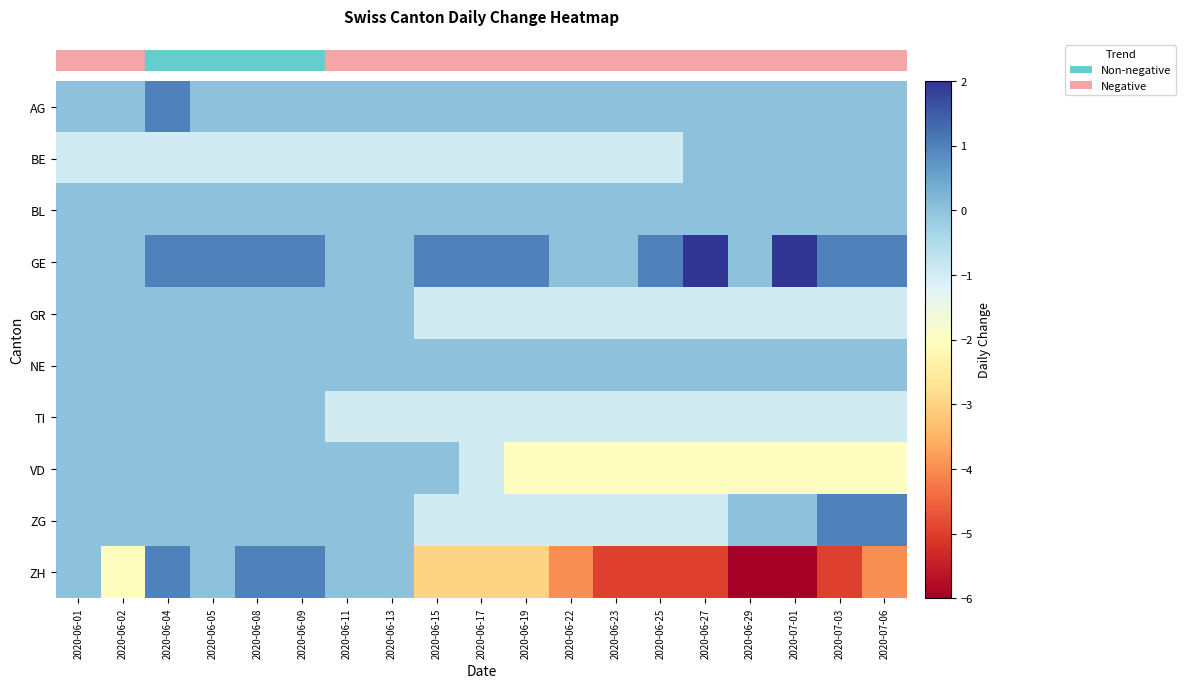

Reading left to right, what are all the values shown in this chart?

row_0: 0	0	1	0	0	0	0	0	0	0	0	0	0	0	0	0	0	0	0
row_1: -1	-1	-1	-1	-1	-1	-1	-1	-1	-1	-1	-1	-1	-1	0	0	0	0	0
row_2: 0	0	0	0	0	0	0	0	0	0	0	0	0	0	0	0	0	0	0
row_3: 0	0	1	1	1	1	0	0	1	1	1	0	0	1	2	0	2	1	1
row_4: 0	0	0	0	0	0	0	0	-1	-1	-1	-1	-1	-1	-1	-1	-1	-1	-1
row_5: 0	0	0	0	0	0	0	0	0	0	0	0	0	0	0	0	0	0	0
row_6: 0	0	0	0	0	0	-1	-1	-1	-1	-1	-1	-1	-1	-1	-1	-1	-1	-1
row_7: 0	0	0	0	0	0	0	0	0	-1	-2	-2	-2	-2	-2	-2	-2	-2	-2
row_8: 0	0	0	0	0	0	0	0	-1	-1	-1	-1	-1	-1	-1	0	0	1	1
row_9: 0	-2	1	0	1	1	0	0	-3	-3	-3	-4	-5	-5	-5	-6	-6	-5	-4